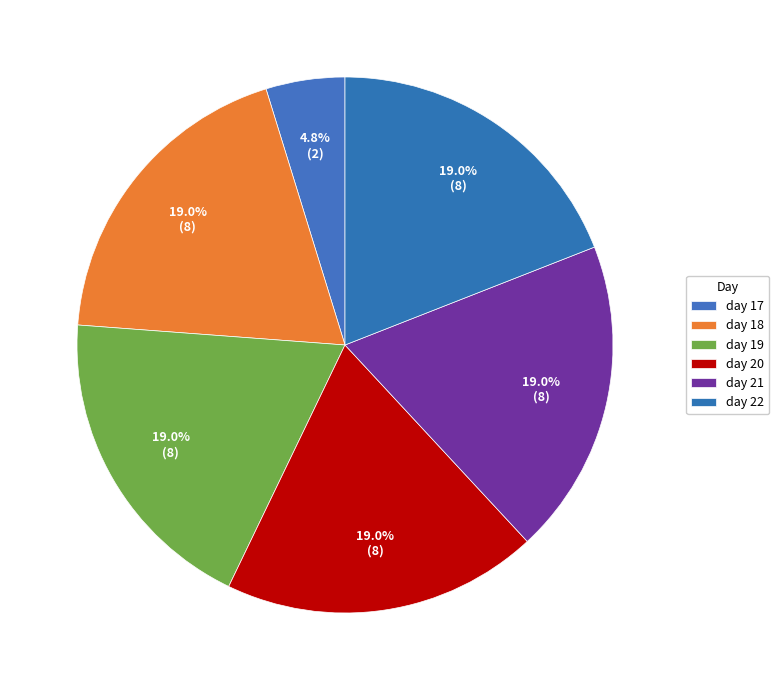

Is there a majority slice in this chart?

No